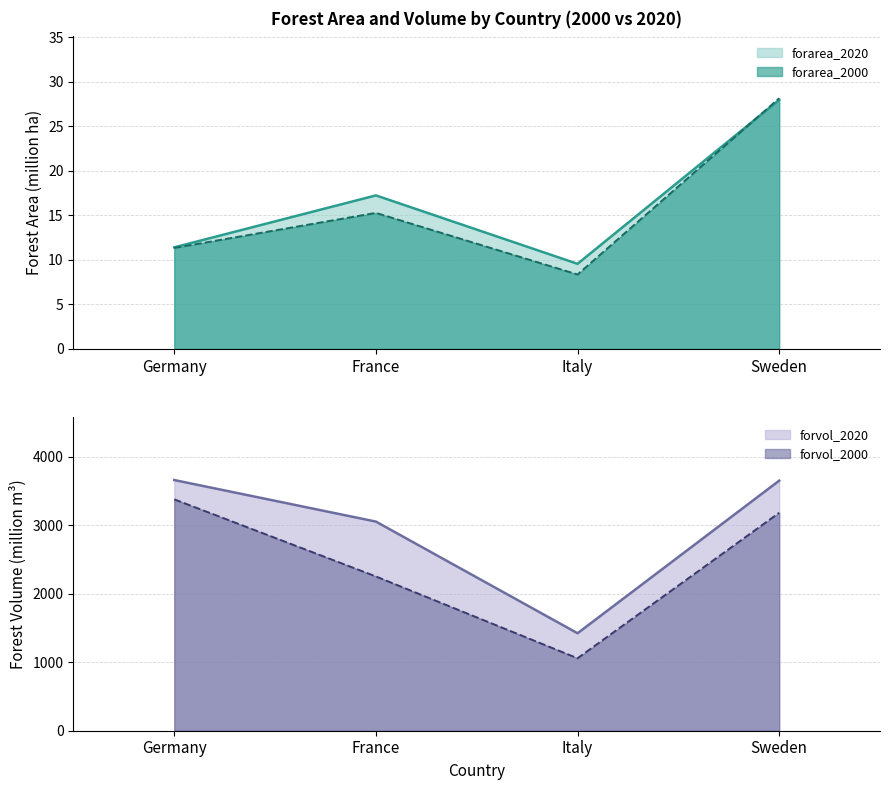

At which label does forarea_2000 first exceed 15?

France